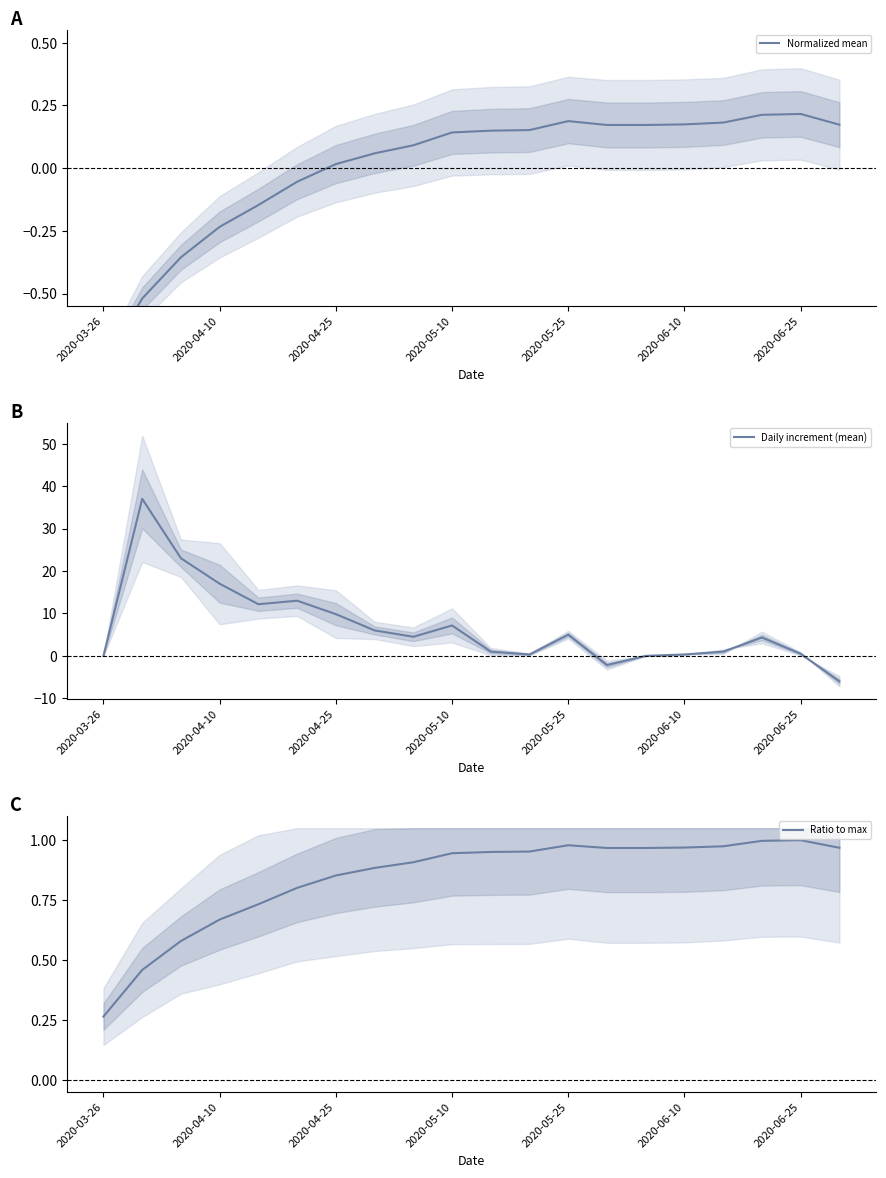

The Ratio to max series shows 1.0 at 19. True or false?

True